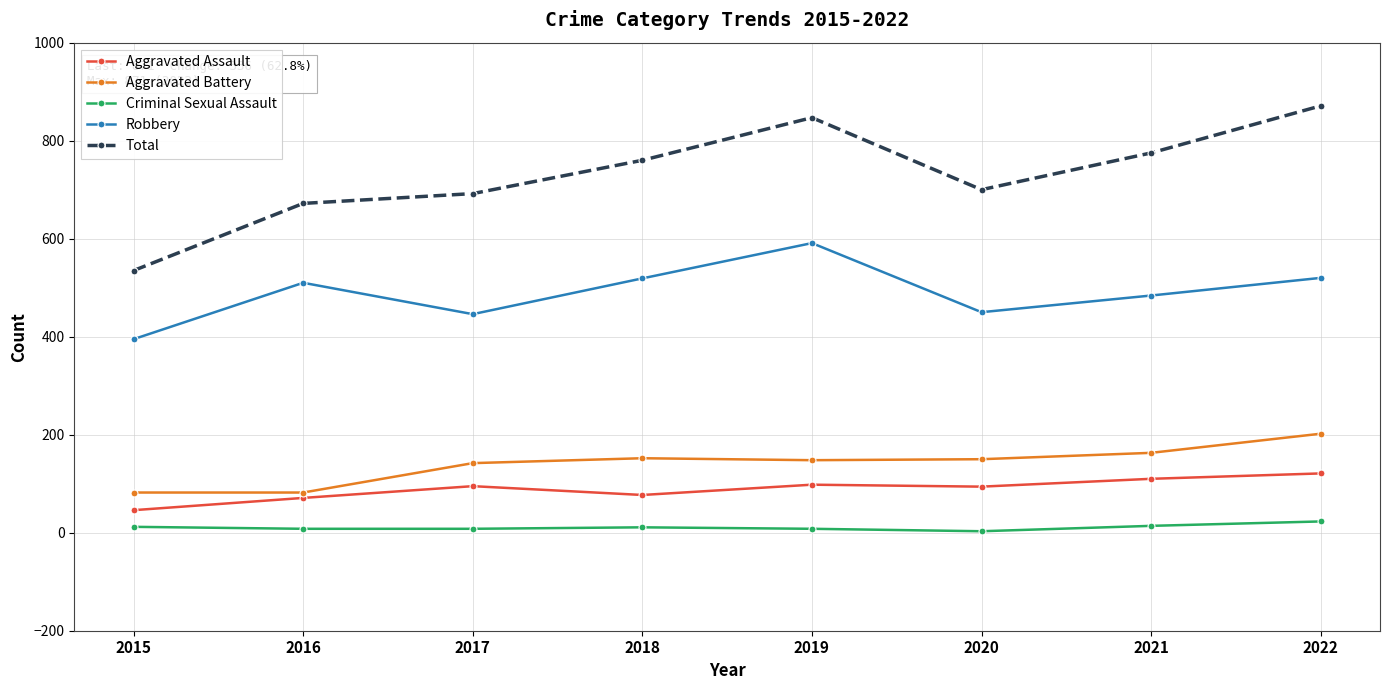

What is the approximate value of Aggravated Assault at 2018, to the nearest 10?

80